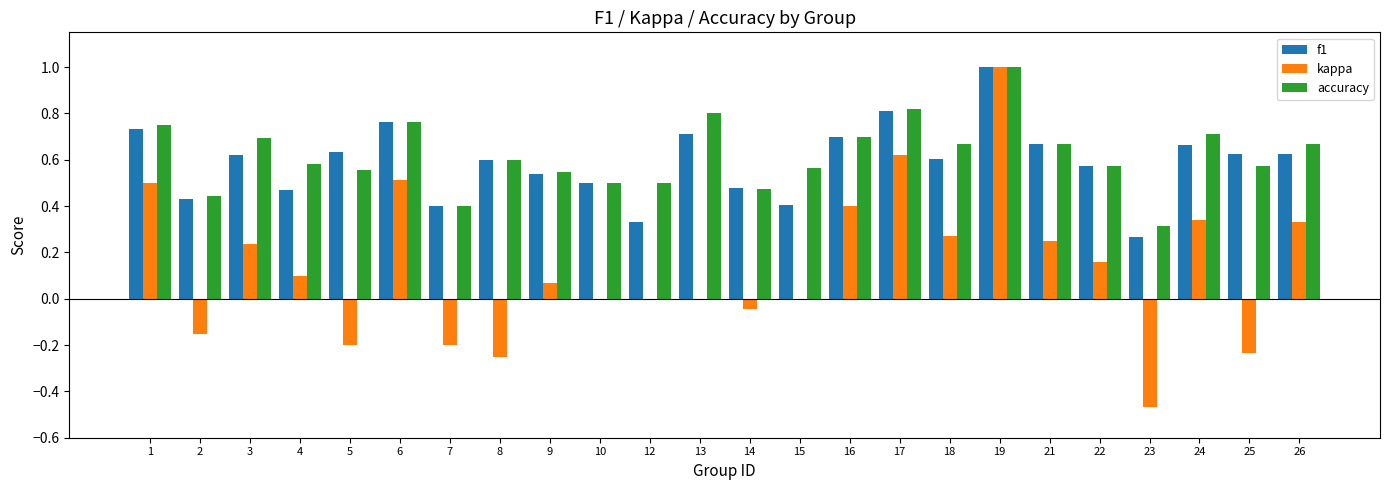

Count the number of categories in the chart.

24